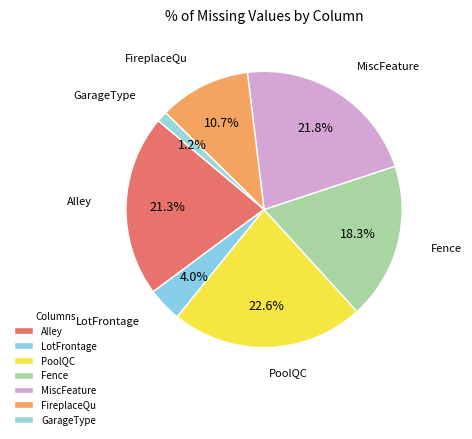

How much of the chart is everything except GarageType?

98.8%